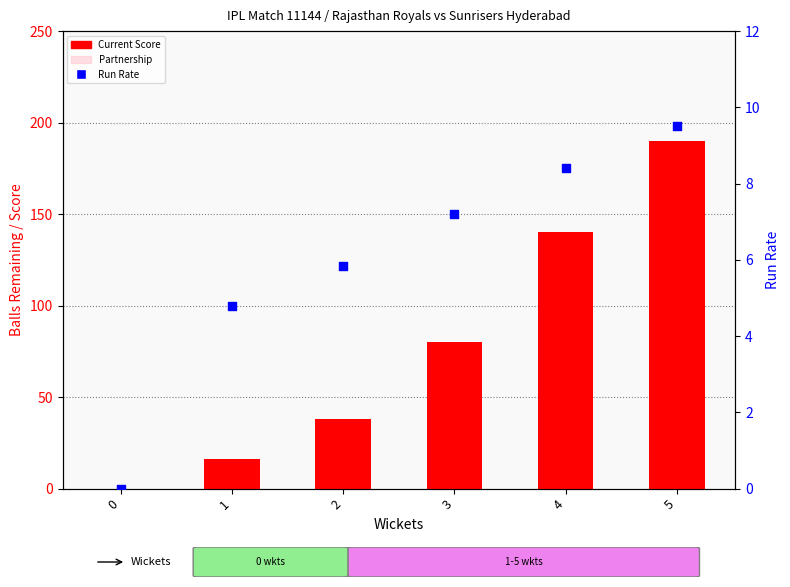

Which series reaches the maximum Y coordinate?

Current Score